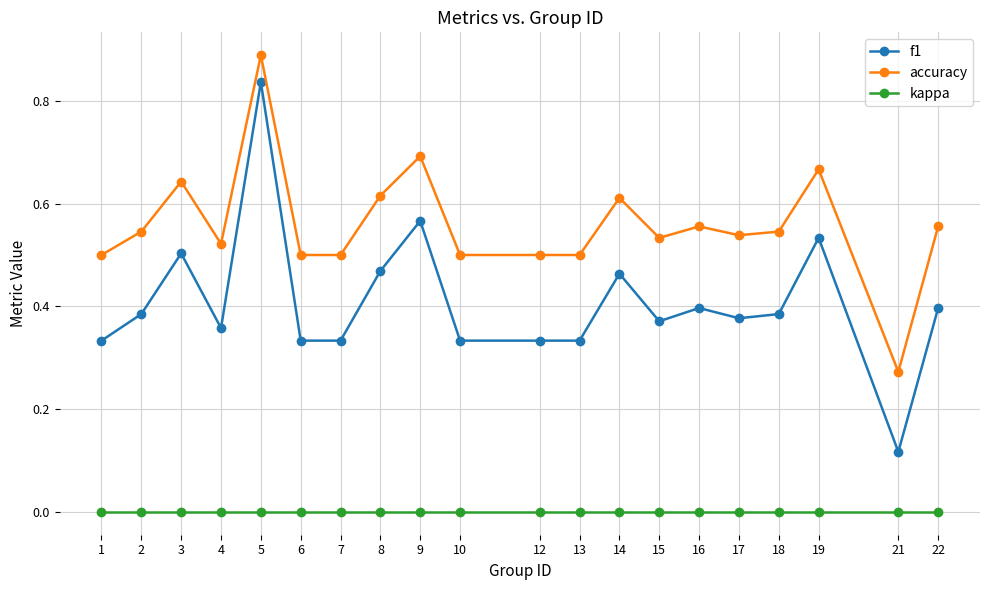

True or false: accuracy has more than 2 interior local peaks.

True